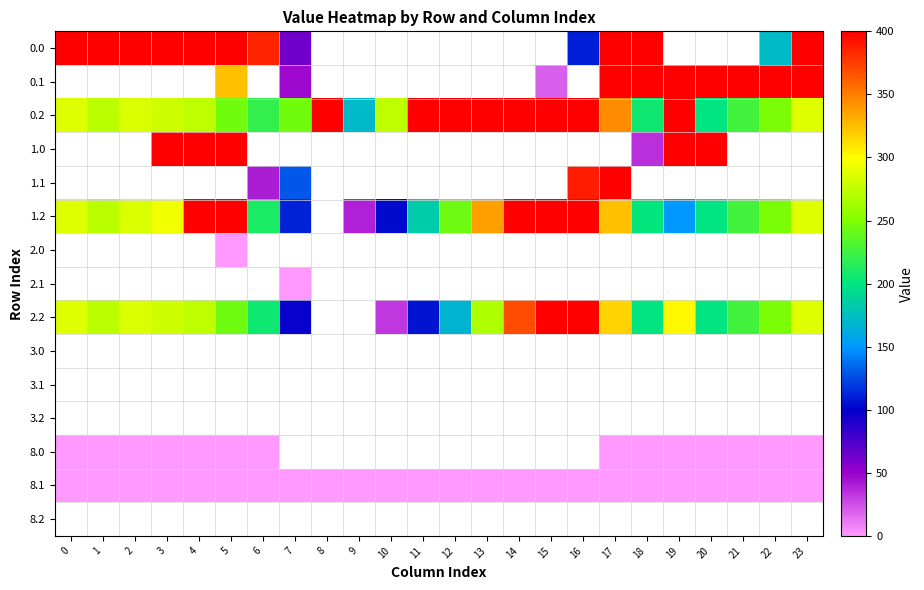

Which has a higher value, 8 or 5?

5